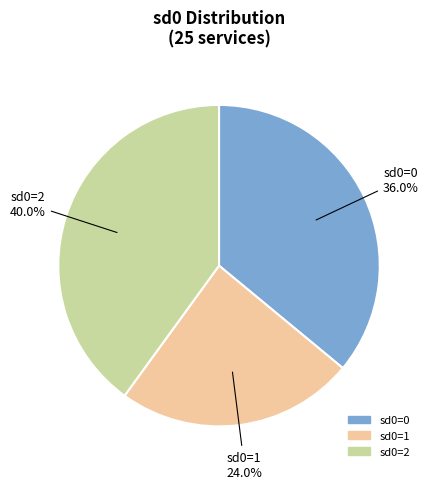

To the nearest percent, what portion does sd0=0 represent?

36%